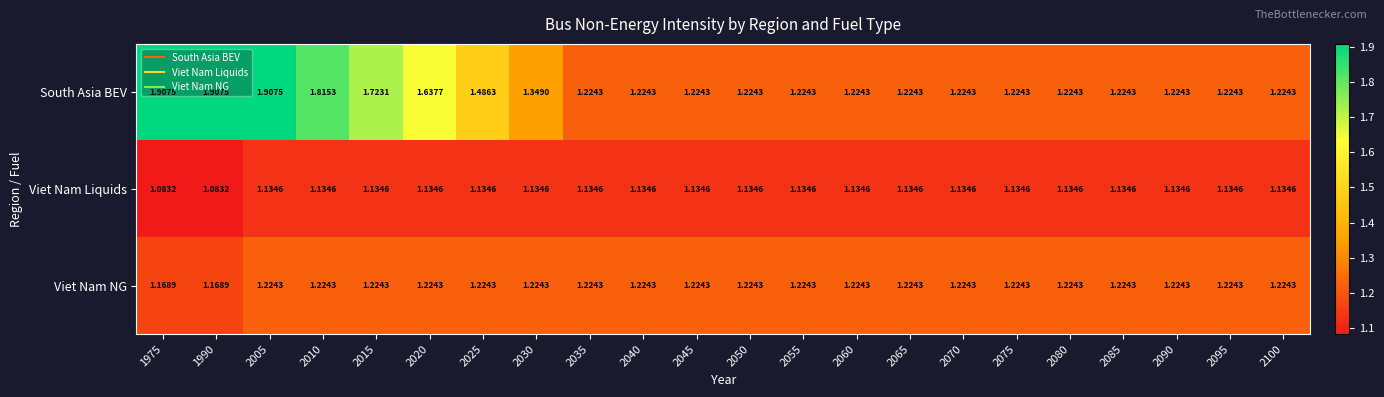

At 2015, list the series in order from largest to smallest.

South Asia BEV, Viet Nam NG, Viet Nam Liquids